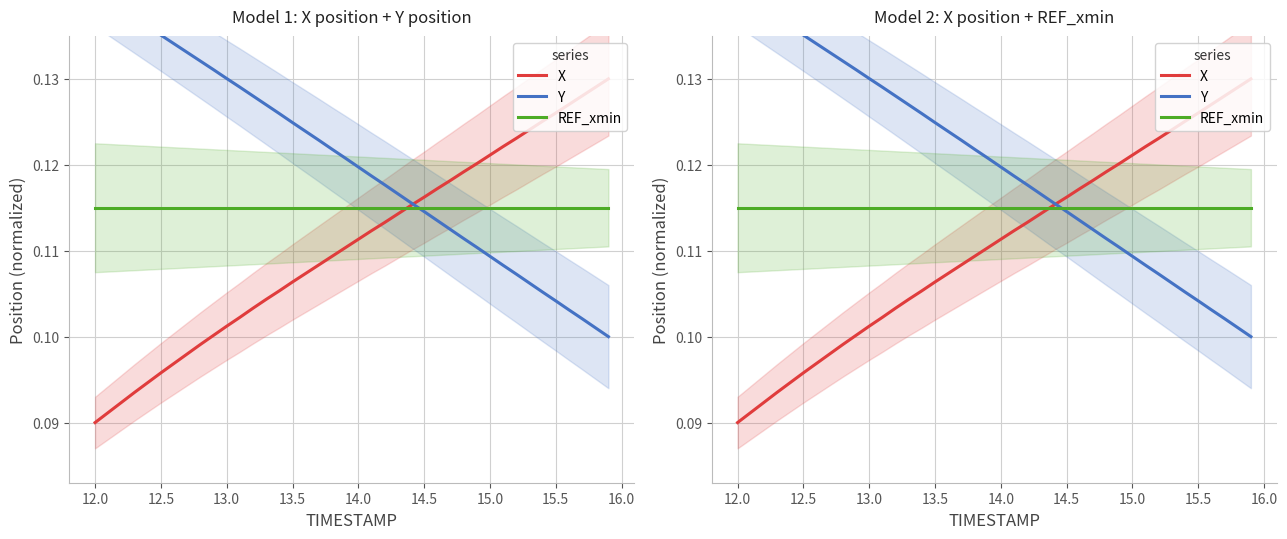

Is it true that X equals 0.1 at 14.5?

True